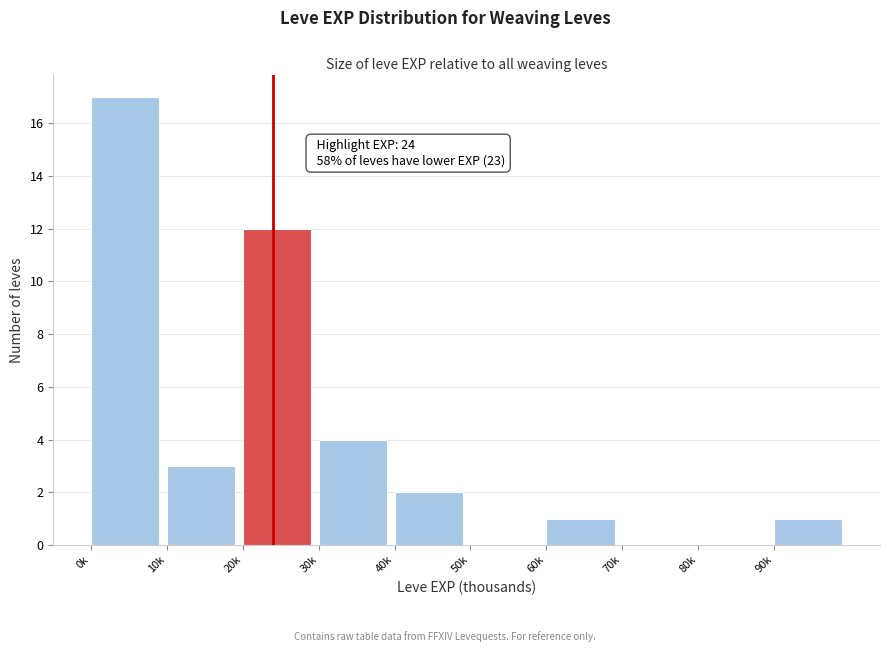

Reading left to right, transcribe all the data shown in this chart.

0k=17	10k=3	20k=12	30k=4	40k=2	50k=0	60k=1	70k=0	80k=0	90k=1